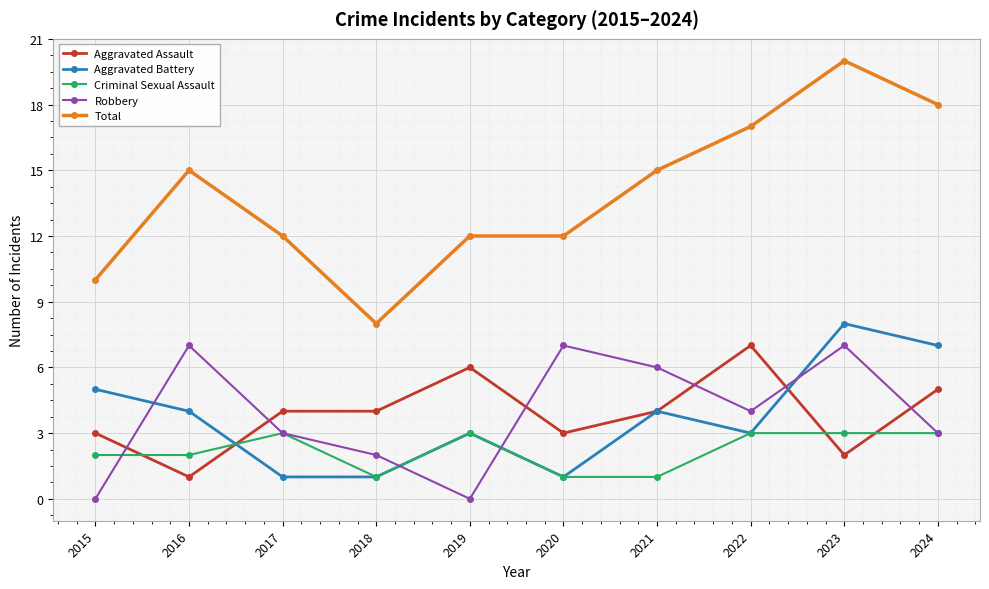

Rank the series at 2023 from lowest to highest value.

Aggravated Assault, Criminal Sexual Assault, Robbery, Aggravated Battery, Total